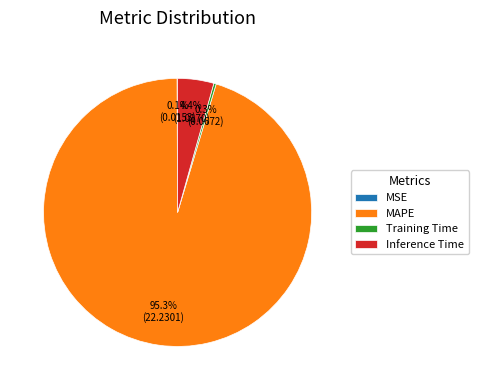

Between Training Time and MAPE, which is larger?

MAPE